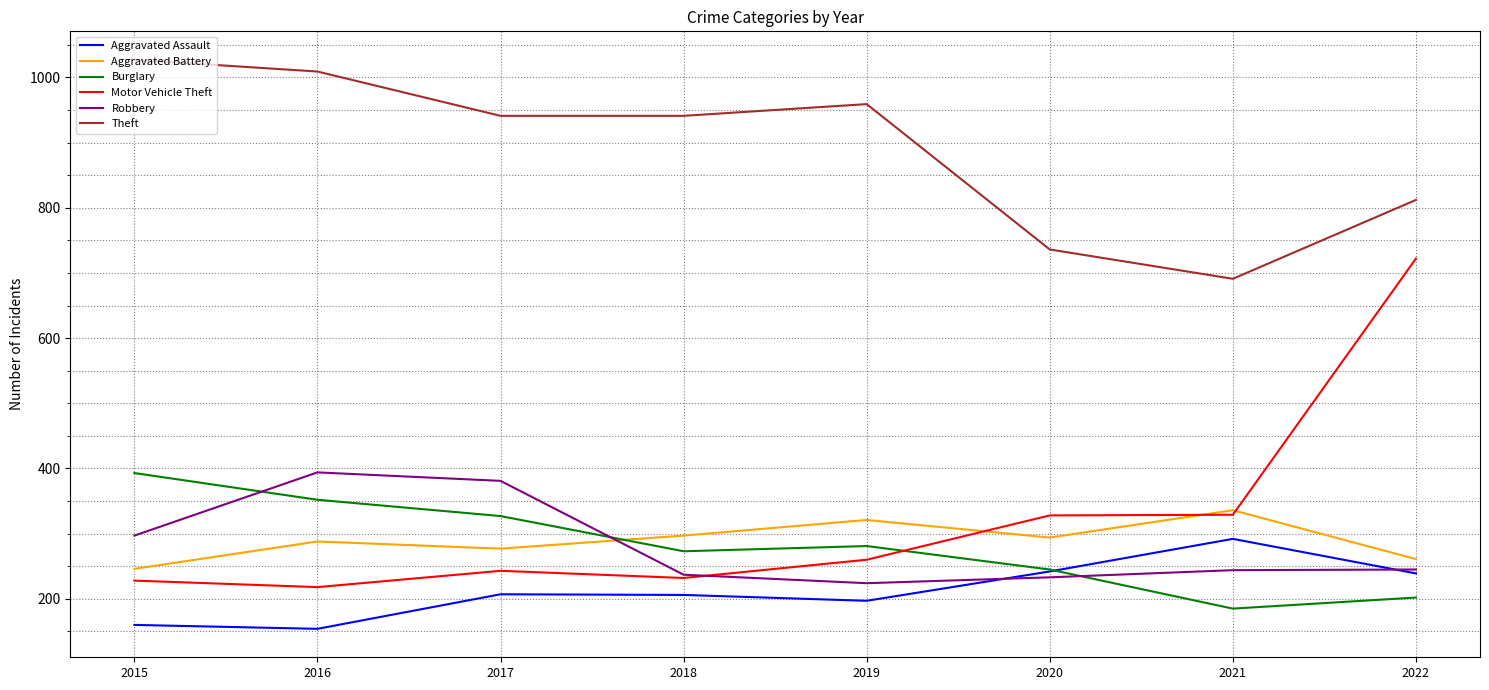

At 2019, list the series in order from smallest to largest.

Aggravated Assault, Robbery, Motor Vehicle Theft, Burglary, Aggravated Battery, Theft